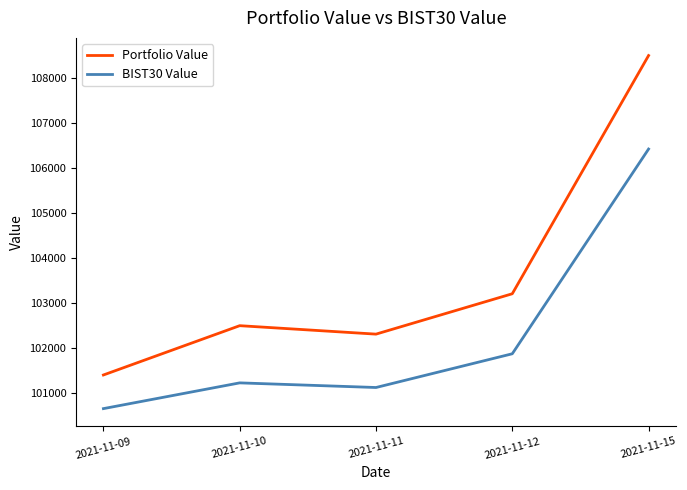

Reading left to right, transcribe all the data shown in this chart.

Portfolio Value: 101405.5	102501.2	102313.5	103210.6	108504.0
BIST30 Value: 100658.1	101230.3	101127.3	101877.0	106426.3